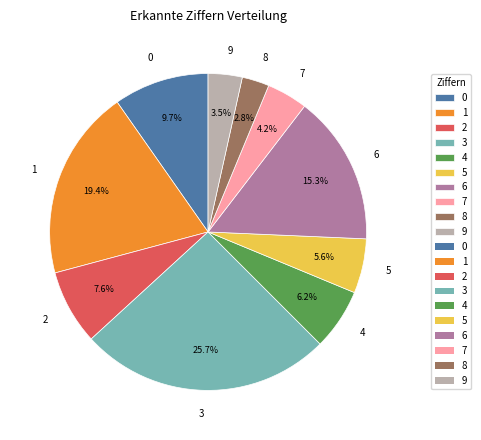

Does 6 account for over 50% of the chart?

No